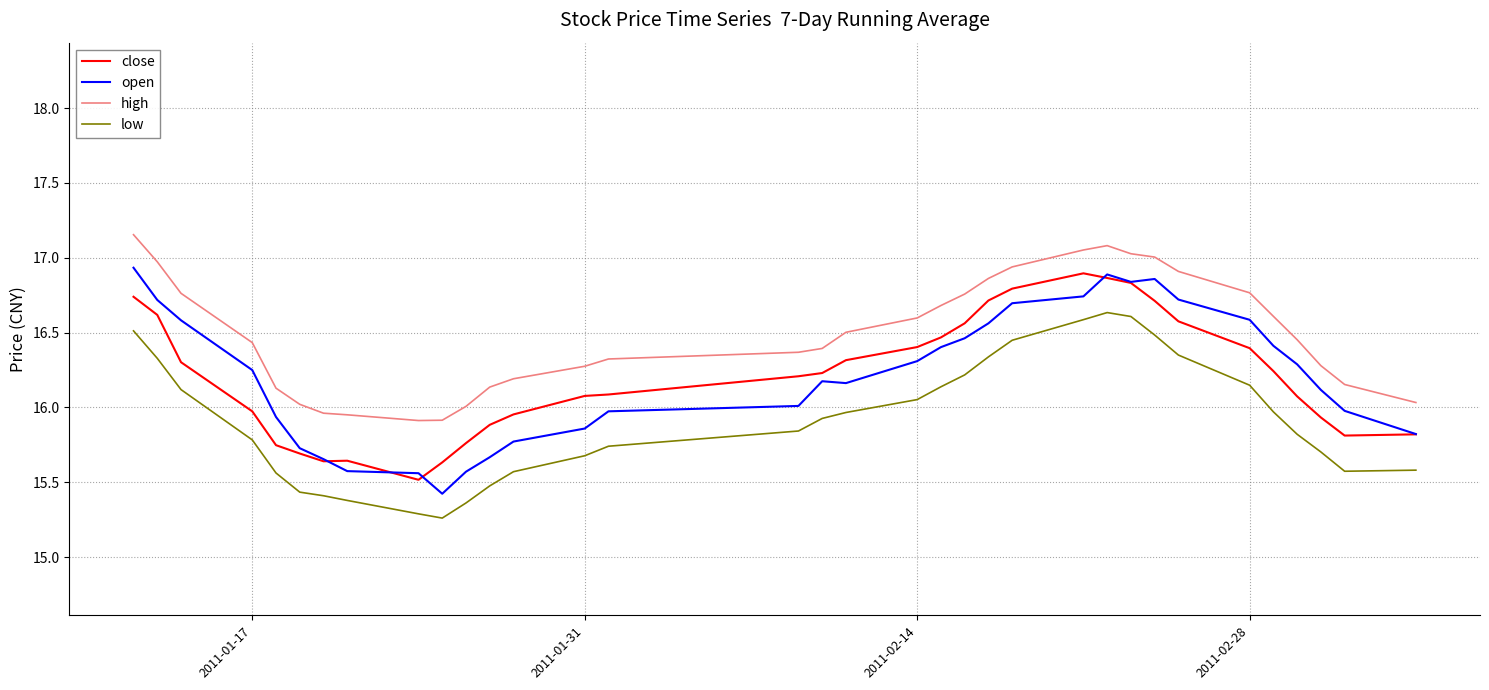

True or false: low and close intersect in this chart.

False